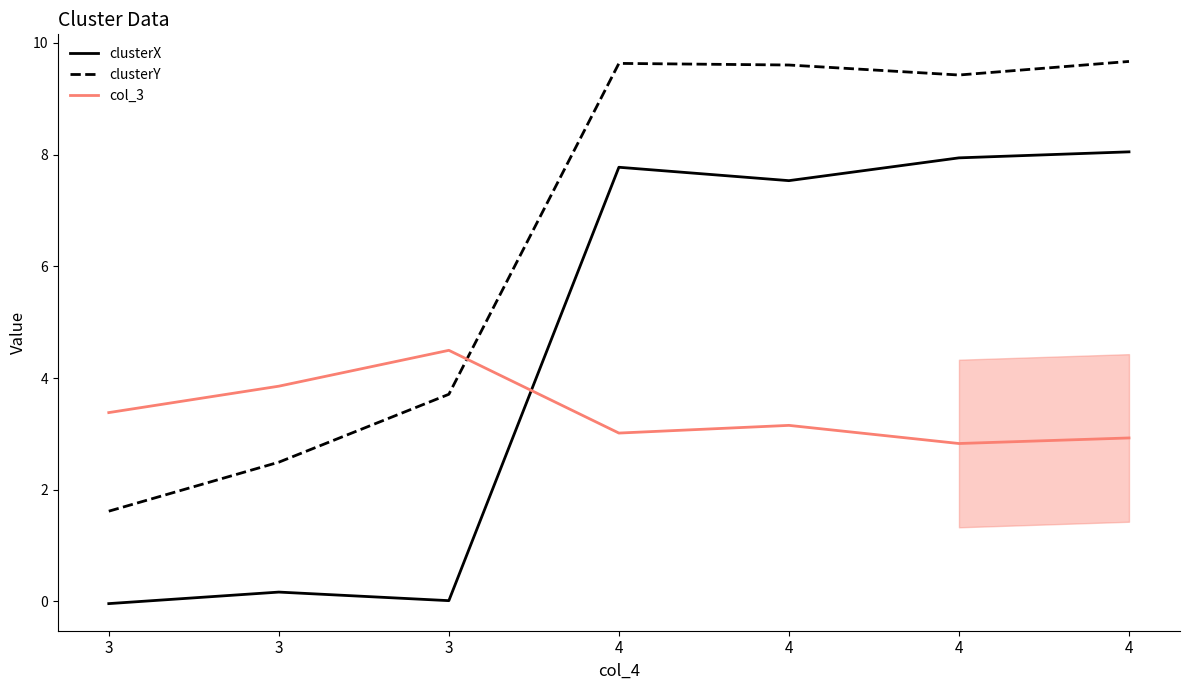

How many times do clusterX and col_3 cross each other?

1